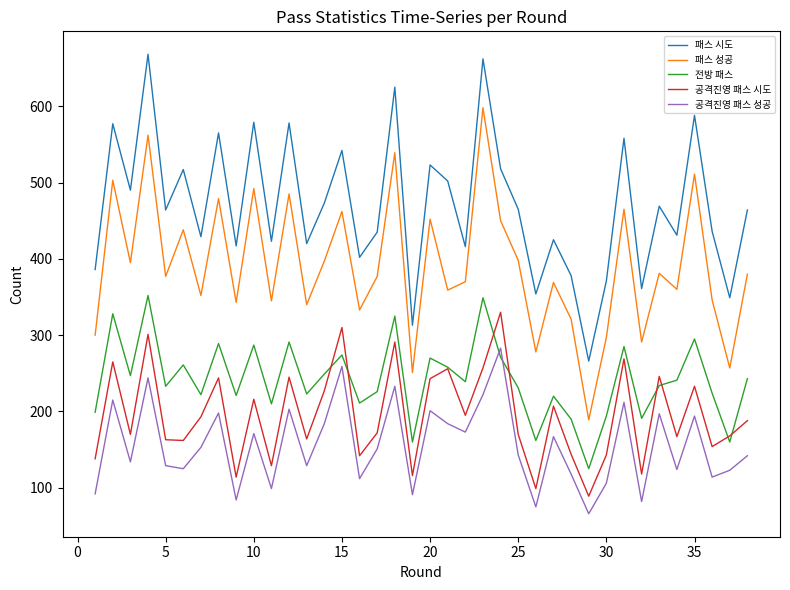

What is the greatest value displayed?

668